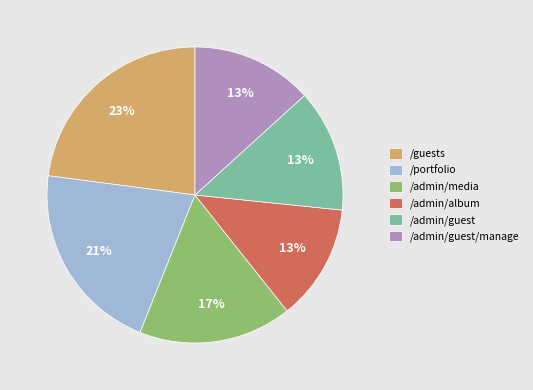

How many segments does this pie chart have?

6